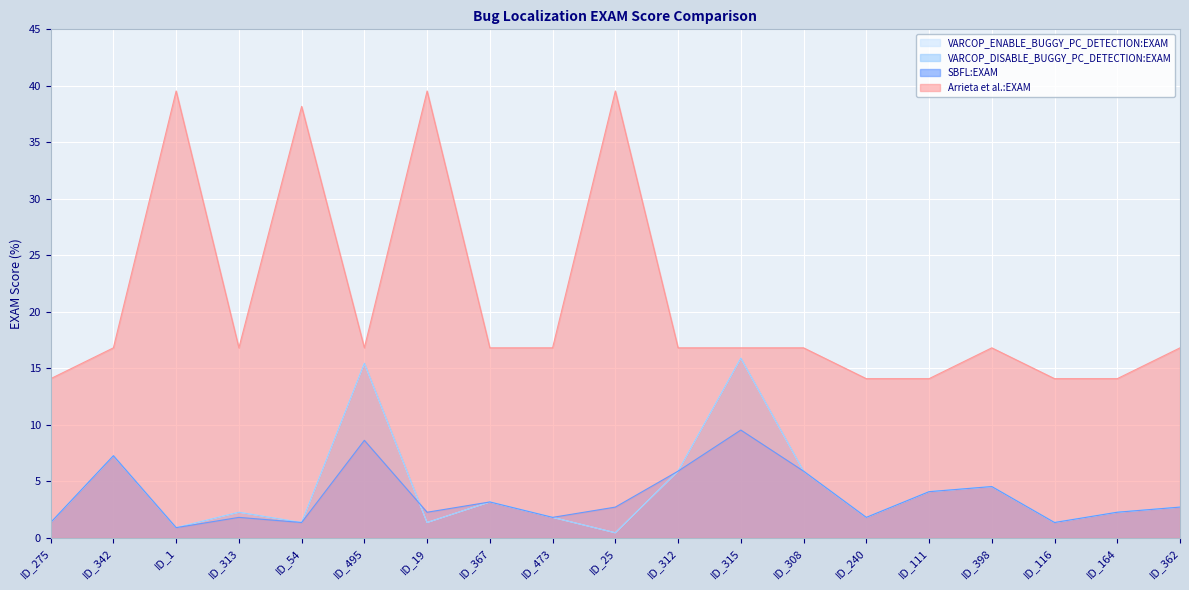

How many values in the VARCOP_ENABLE_BUGGY_PC_DETECTION:EXAM series exceed 2?

11